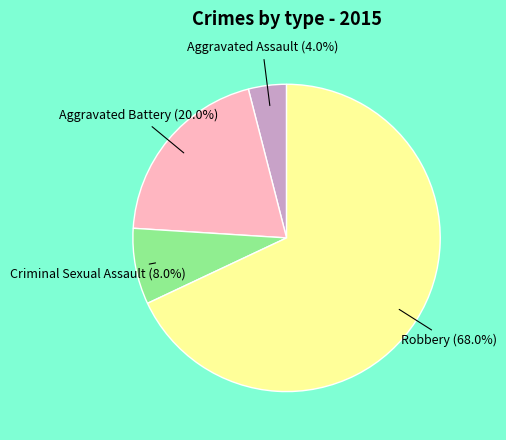

Does any single category account for the majority?

Yes